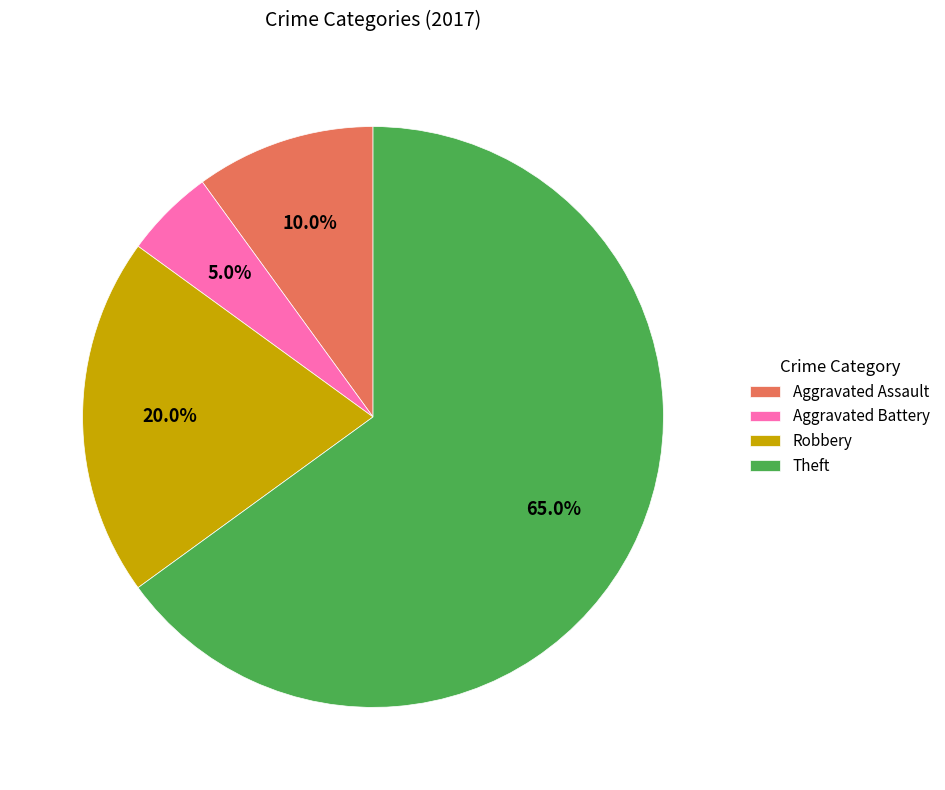

Which slice is the smallest?

Aggravated Battery